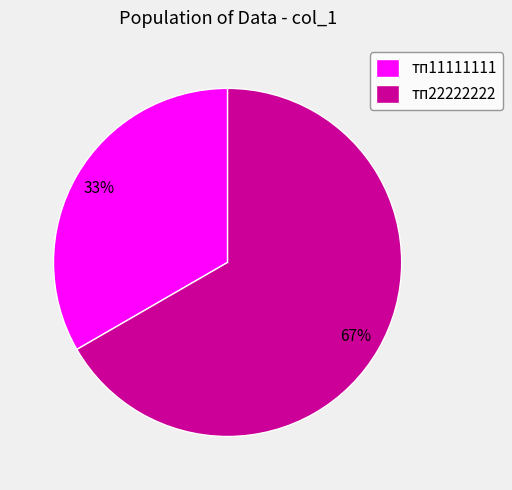

To the nearest percent, what is the average slice percentage?

50%